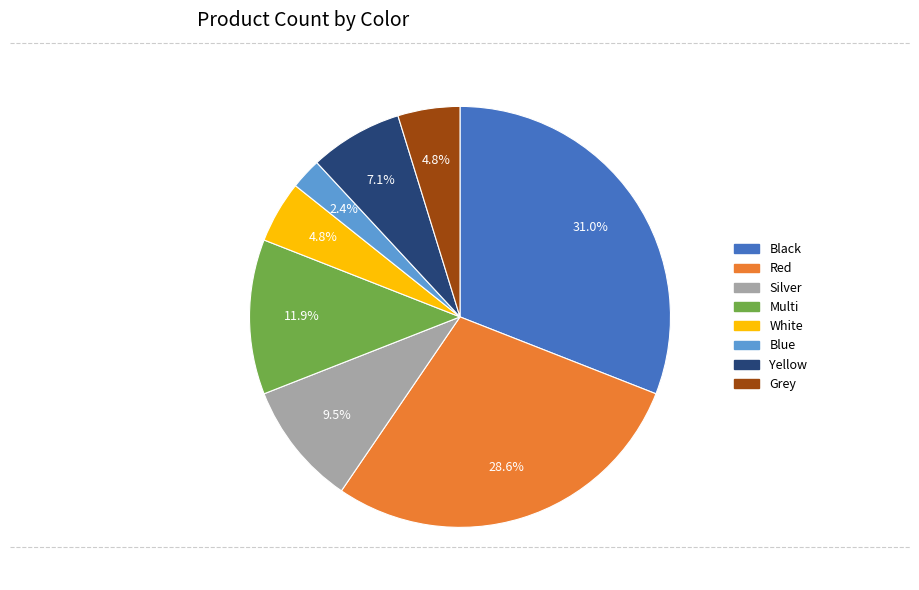

Does any single category account for the majority?

No